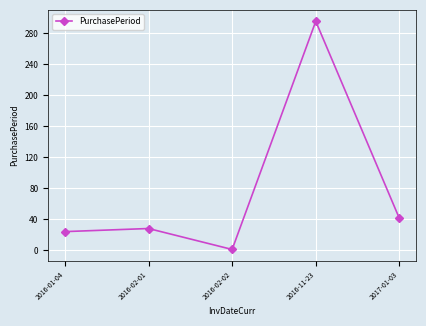

Rank the categories by value from lowest to highest.

2016-02-02, 2016-01-04, 2016-02-01, 2017-01-03, 2016-11-23